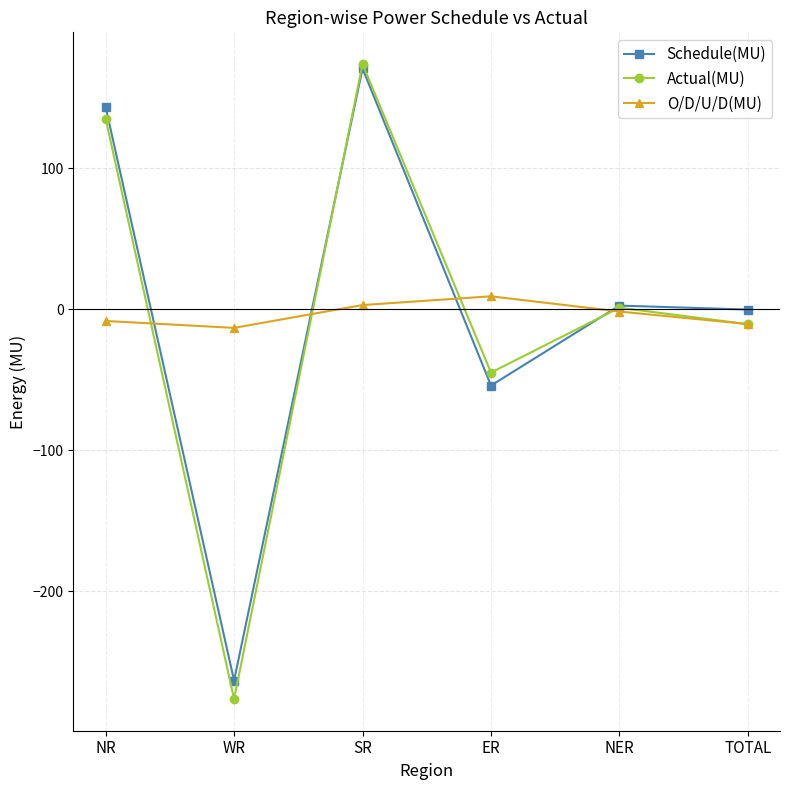

Where do O/D/U/D(MU) and Schedule(MU) first cross each other?

NR and WR